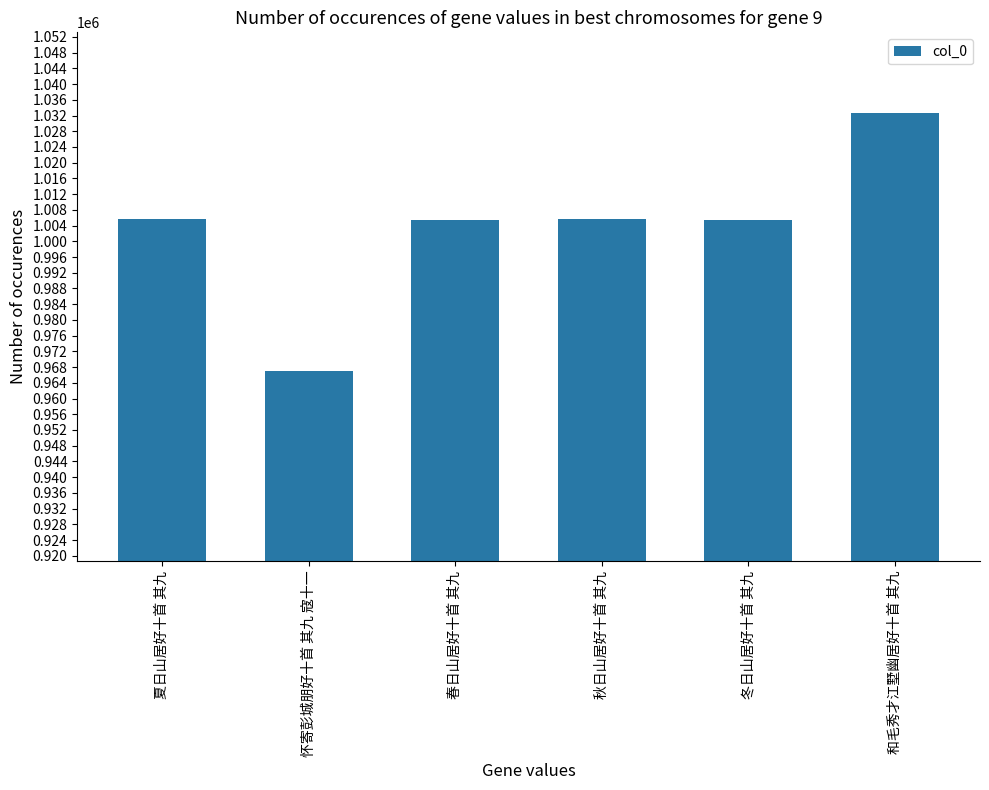

At which category does the chart reach its minimum across all series?

怀寄彭城朋好十首 其九 寇十一